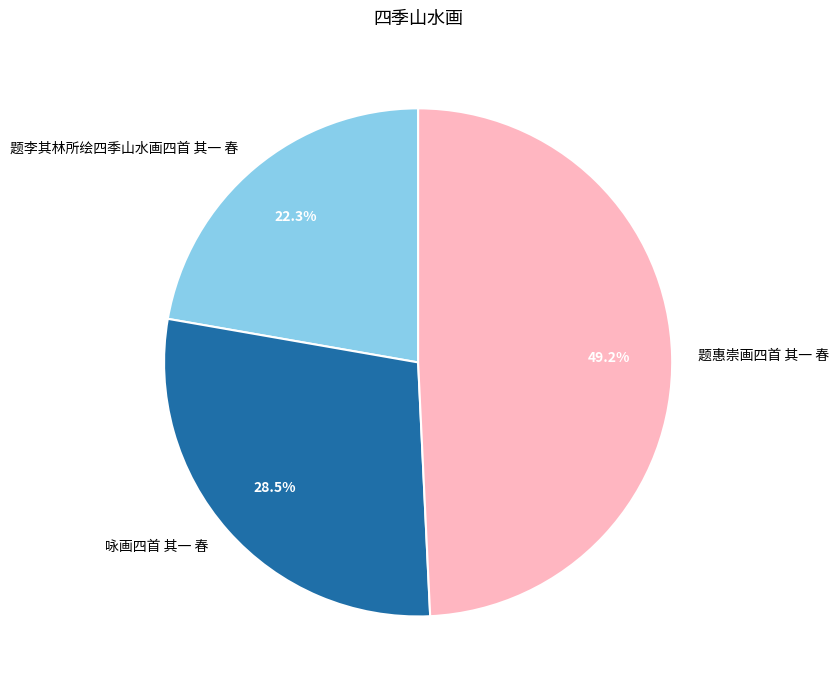

To the nearest percent, what is the combined percentage of 题惠崇画四首 其一 春 and 咏画四首 其一 春?

78%